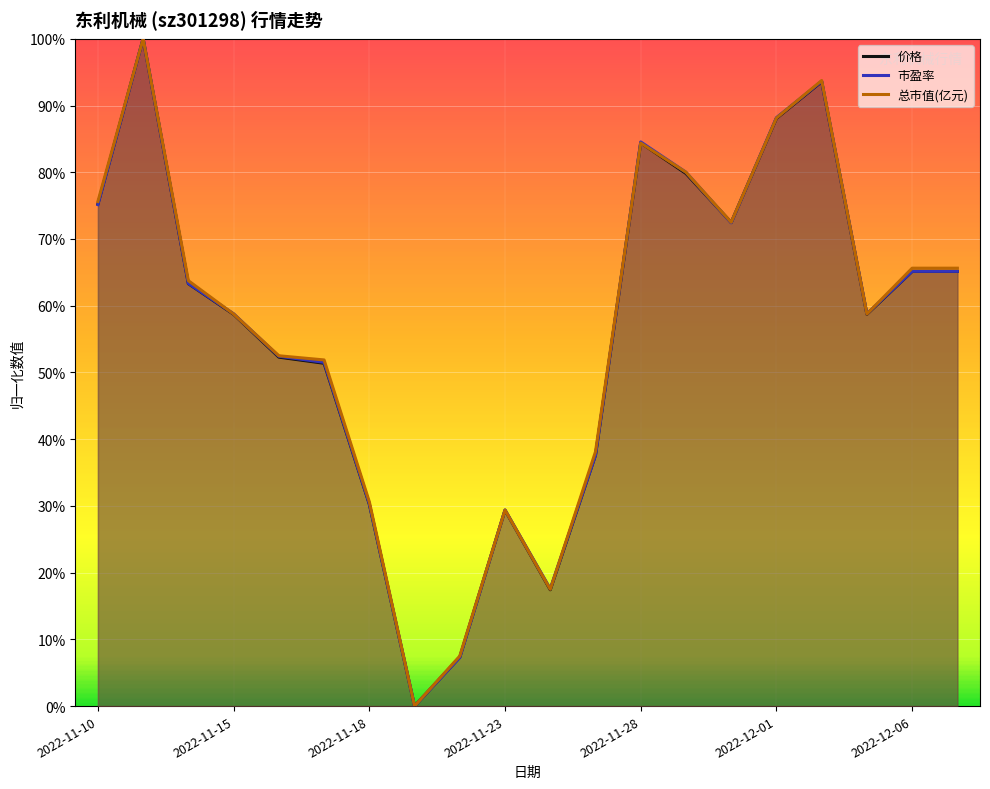

At how many categories does at least one series exceed 0?

19